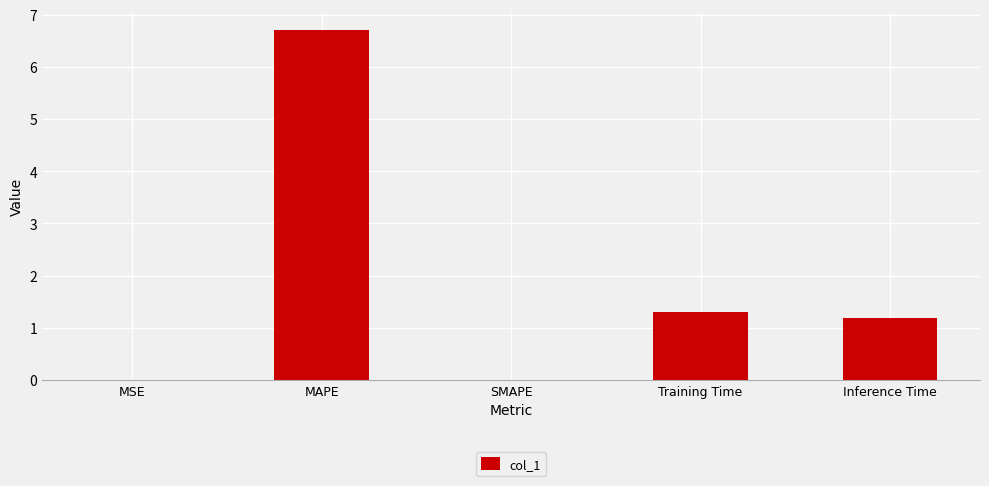

Where does the data first go above 1?

MAPE